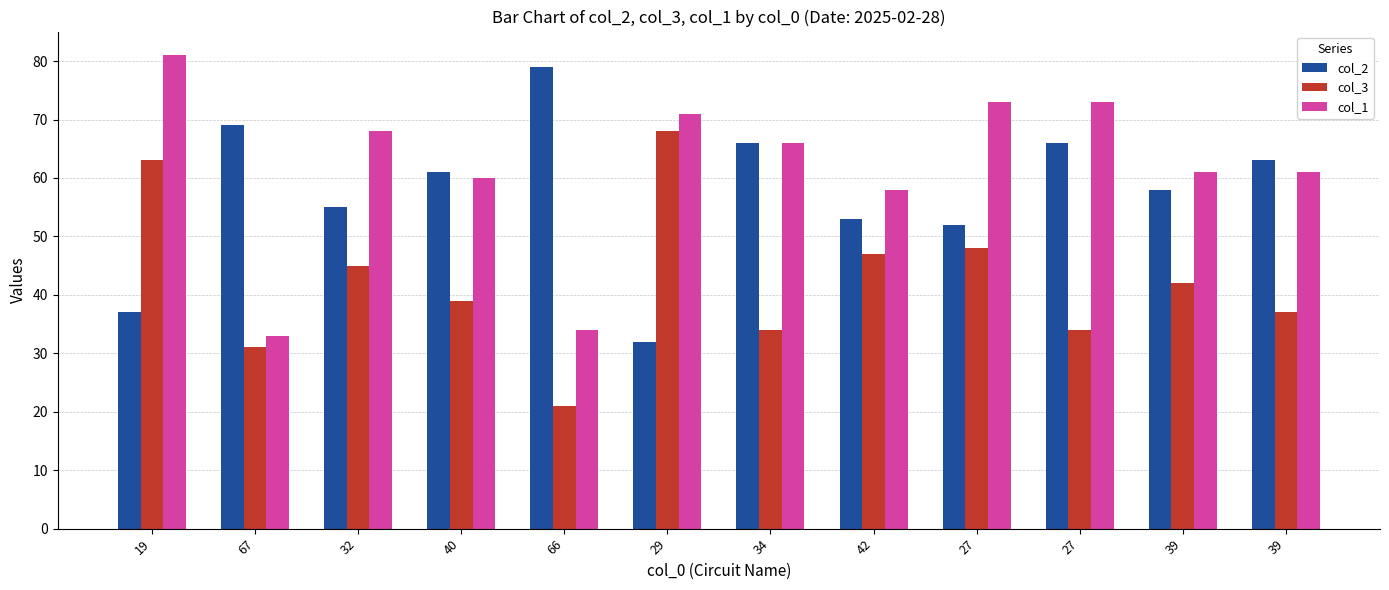

What is the difference between the highest and lowest values at 39?

19